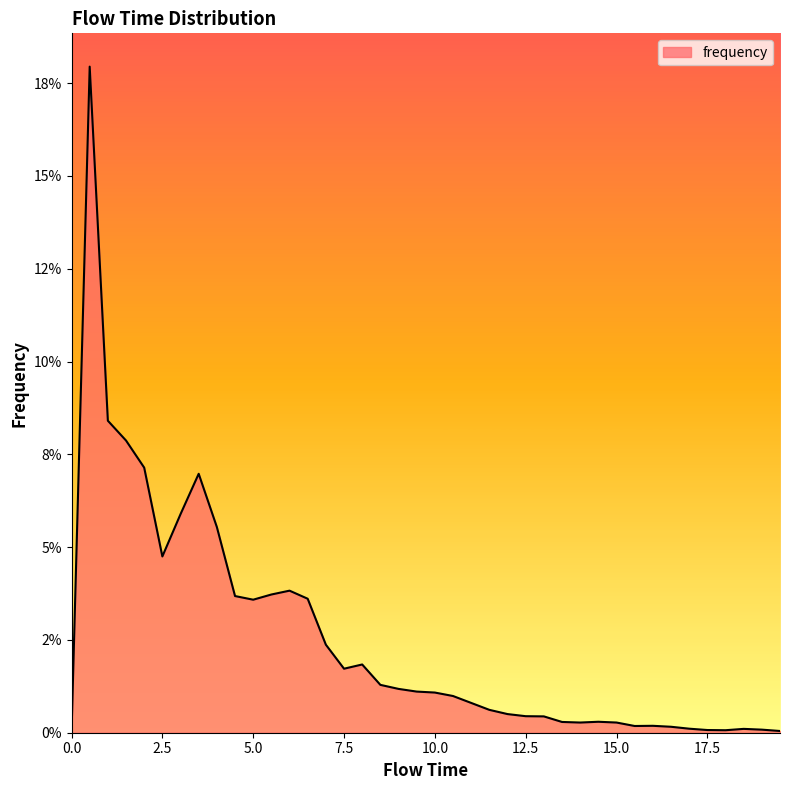

Reading left to right, extract all data points from this chart.

0.0	0.2	0.1	0.1	0.1	0.0	0.1	0.1	0.1	0.0	0.0	0.0	0.0	0.0	0.0	0.0	0.0	0.0	0.0	0.0	0.0	0.0	0.0	0.0	0.0	0.0	0.0	0.0	0.0	0.0	0.0	0.0	0.0	0.0	0.0	0.0	0.0	0.0	0.0	0.0